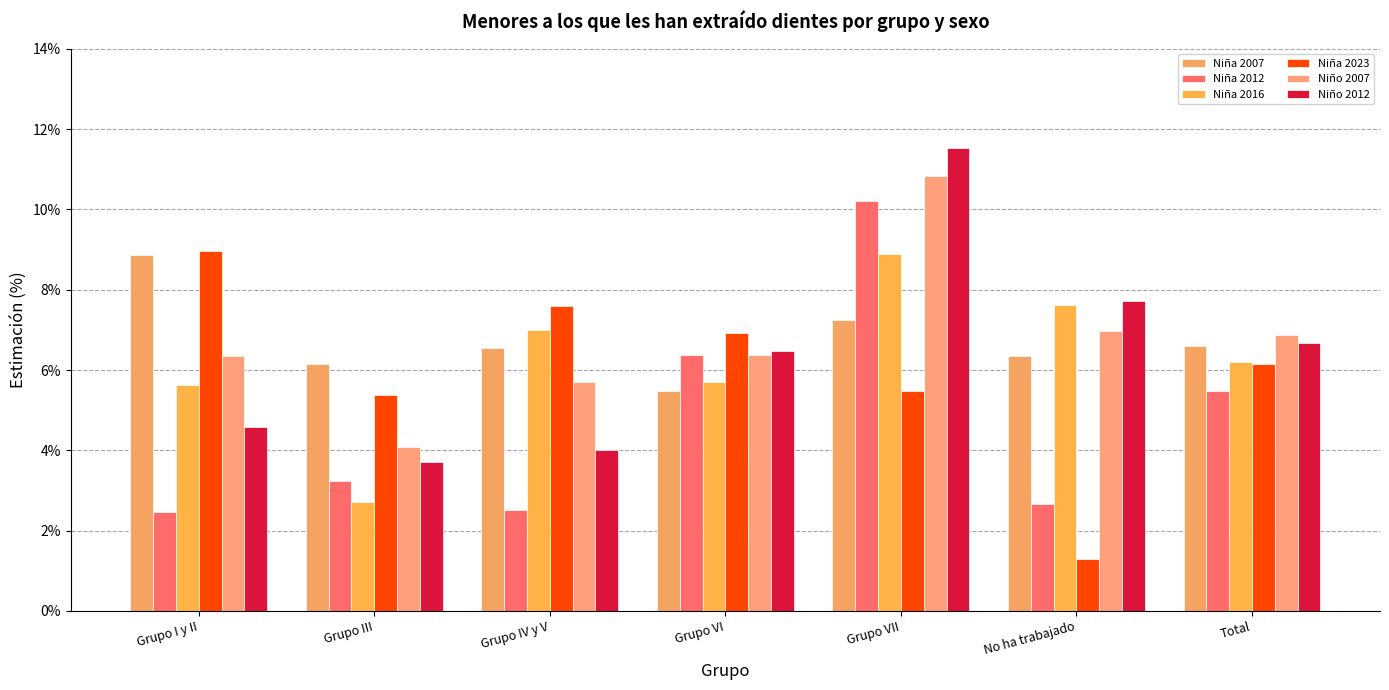

Does the chart contain stacked bars?

No